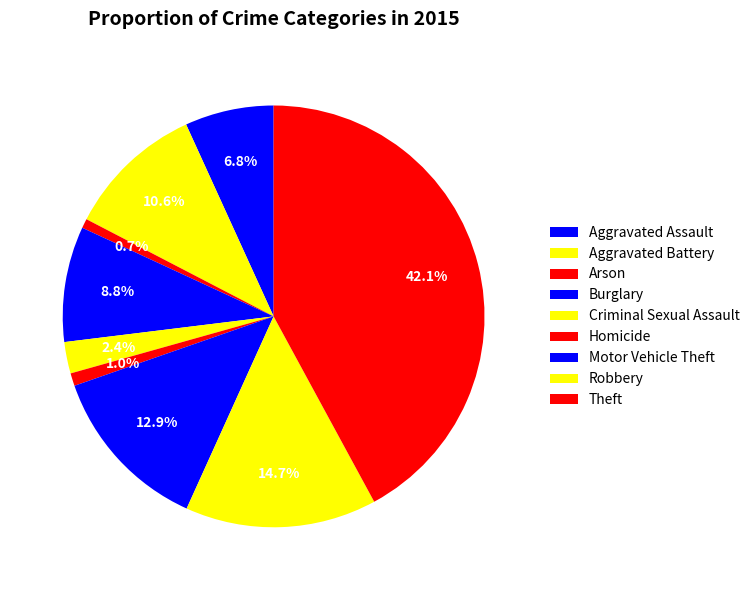

How many segments does this pie chart have?

9